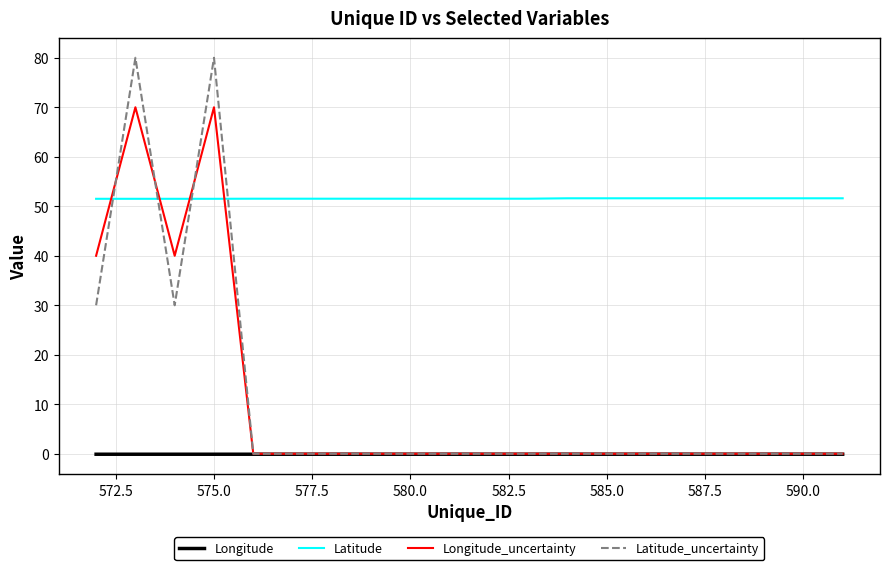

How many Latitude values are between 51 and 52?

20